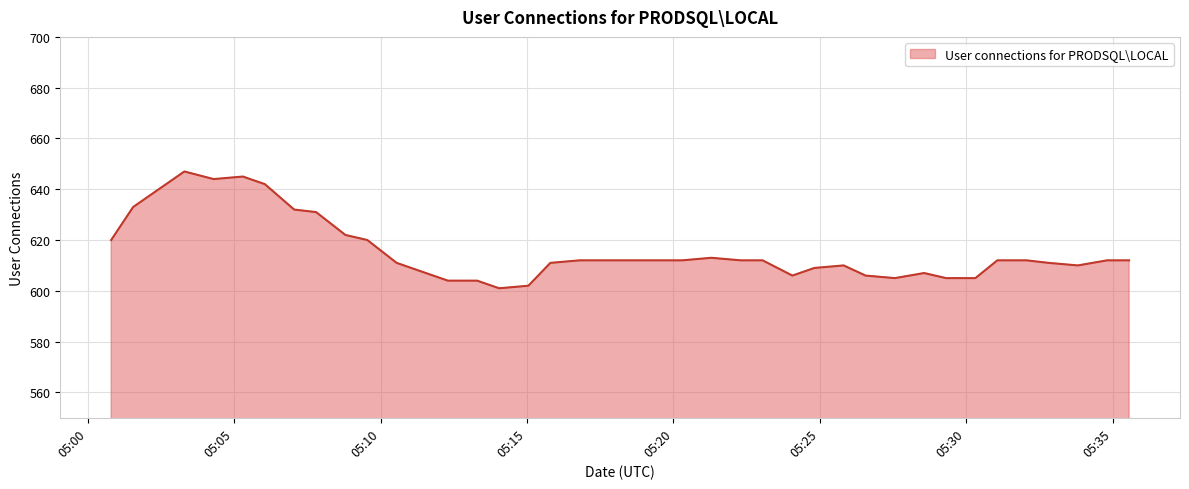

What is the greatest value displayed?

647